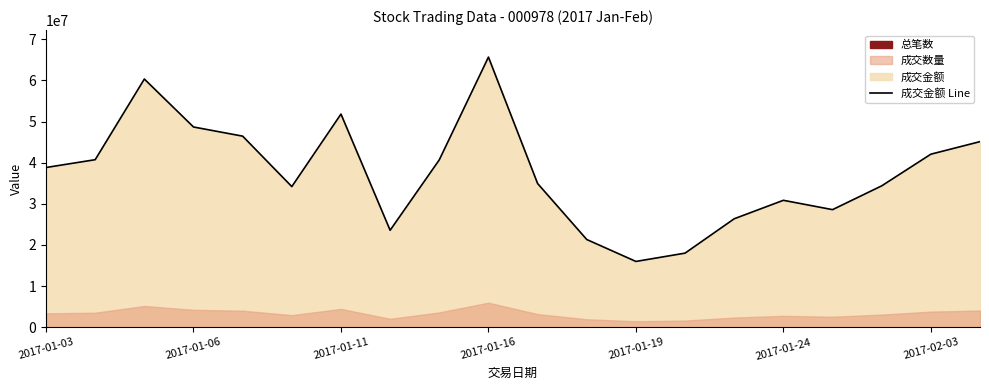

Does the chart have visible grid lines?

No